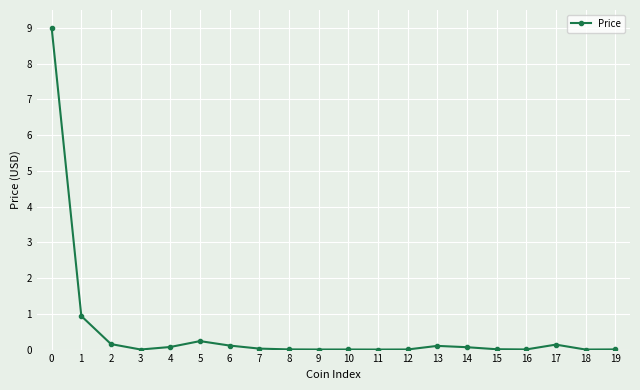

Count the number of data series in this chart.

1